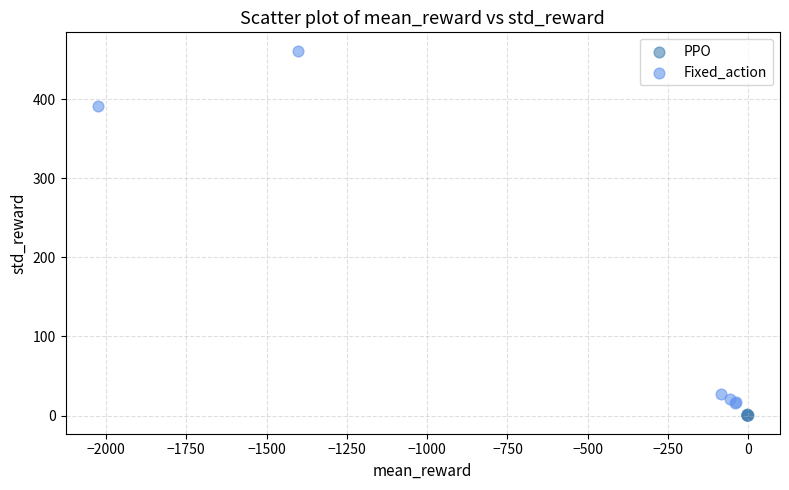

Which series reaches the maximum Y coordinate?

Fixed_action